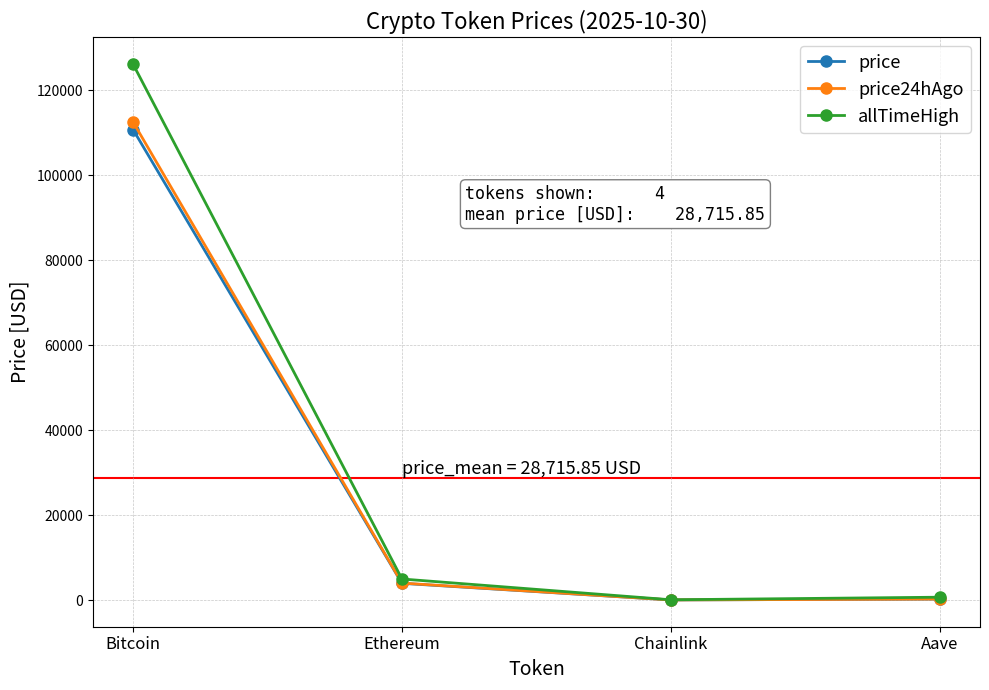

What is the sum of the price24hAgo values at Ethereum and Aave?

4212.7